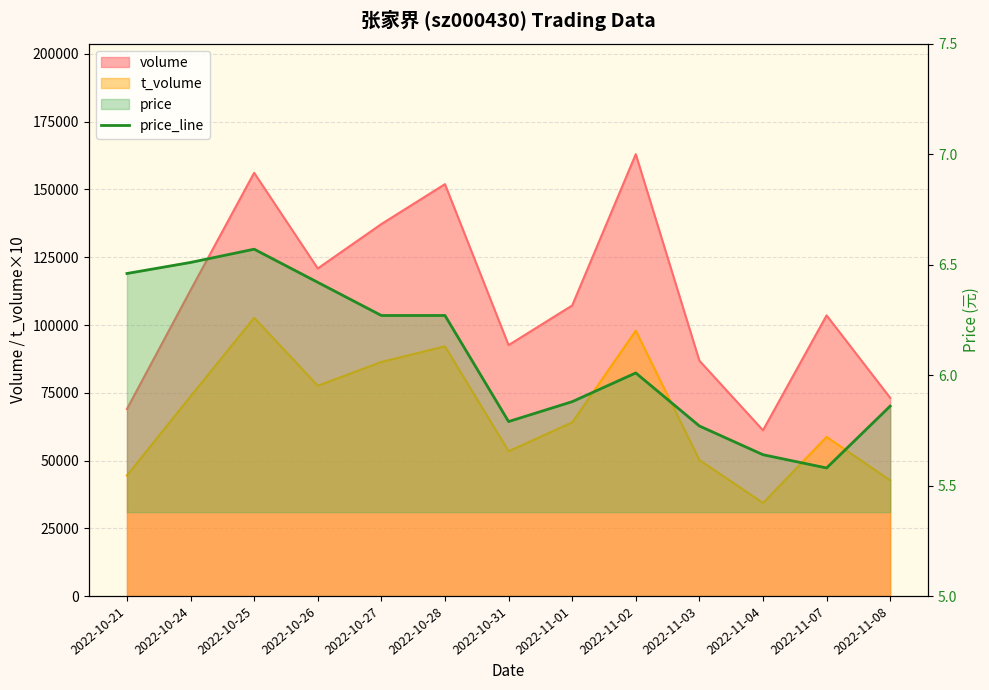

How many interior local peaks (higher than both neighbors) does the data have?

2